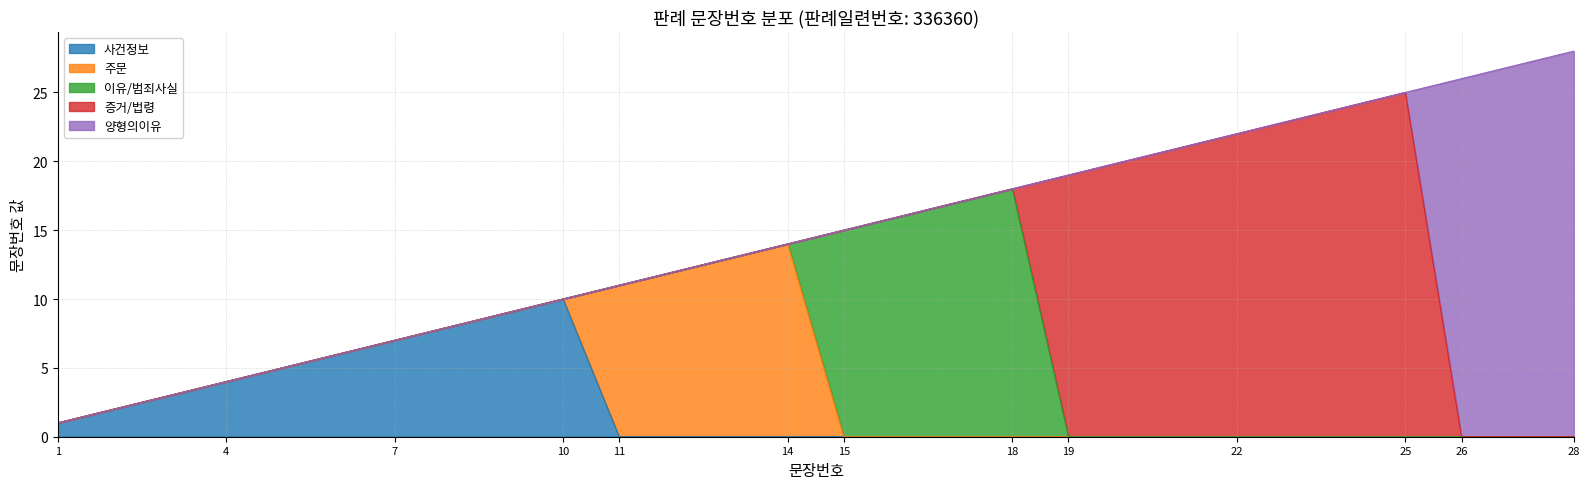

Which label corresponds to the largest value in the chart?

28